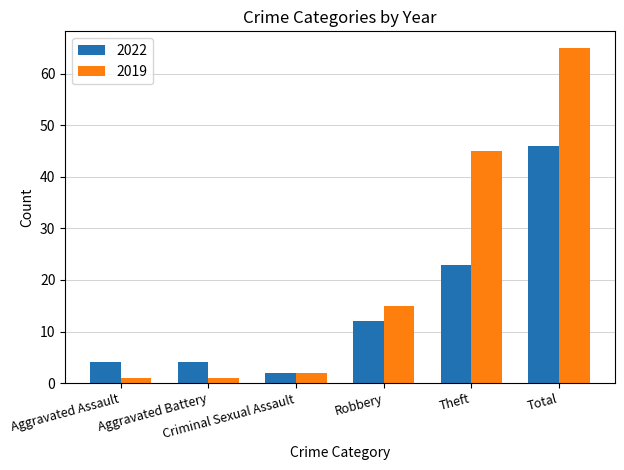

At which category is the sum across all series the highest?

Total